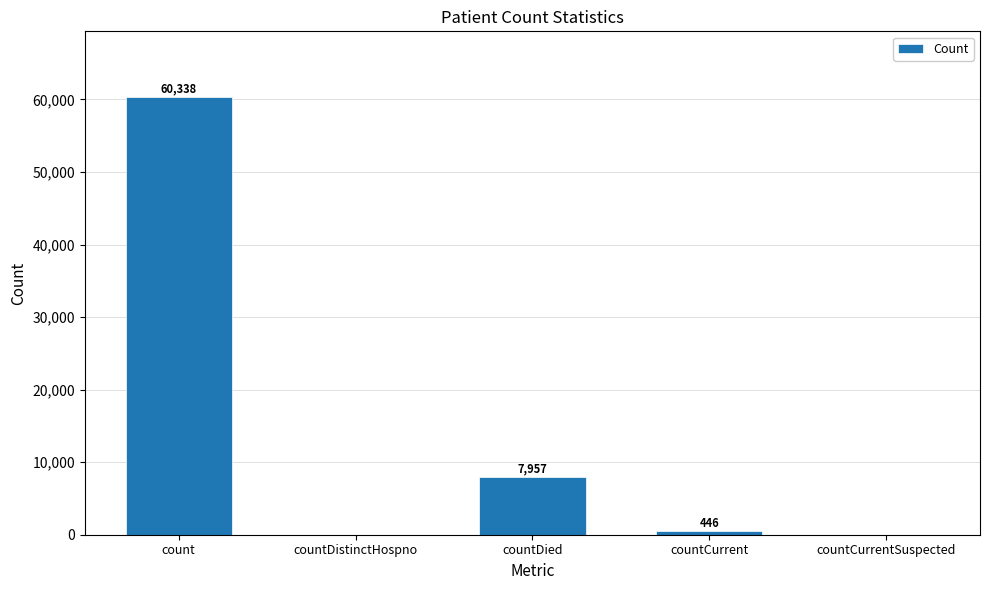

Reading left to right, extract all data points from this chart.

count=60338	countDistinctHospno=0	countDied=7957	countCurrent=446	countCurrentSuspected=0